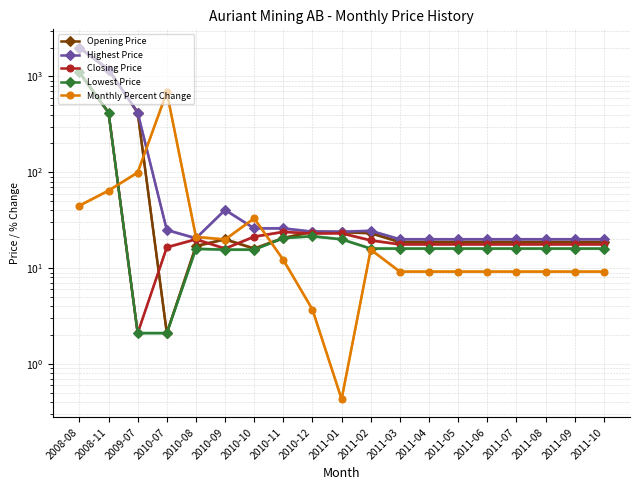

The Closing Price series shows 29.0 at 2011-04. True or false?

False